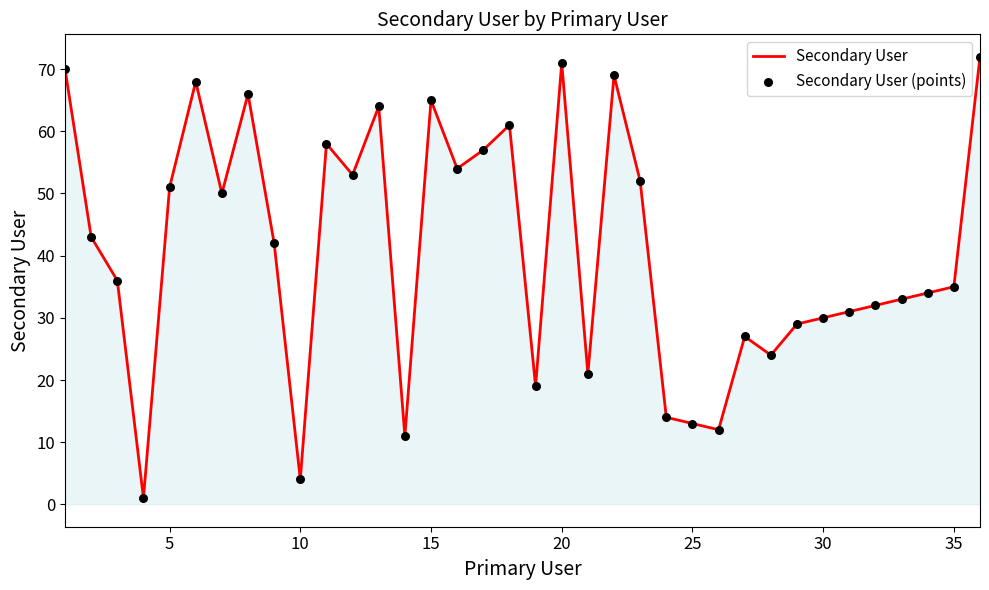

What is the difference between the maximum and minimum values?

71